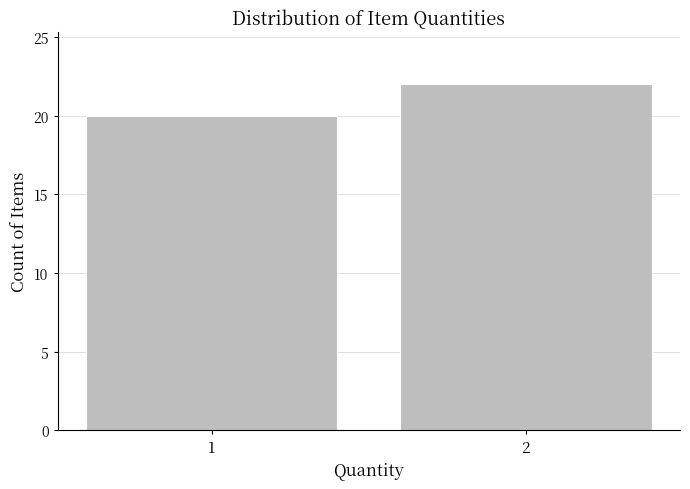

Reading left to right, extract all data points from this chart.

20	22